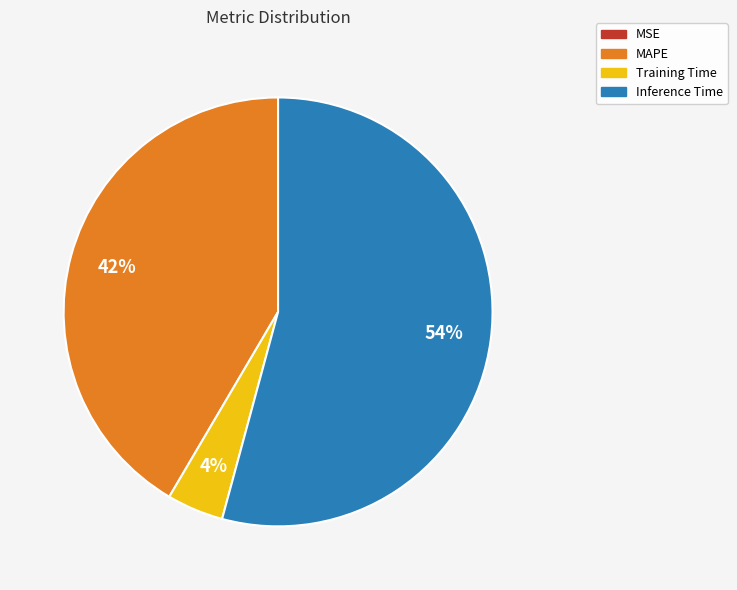

Which slice is the largest?

Inference Time